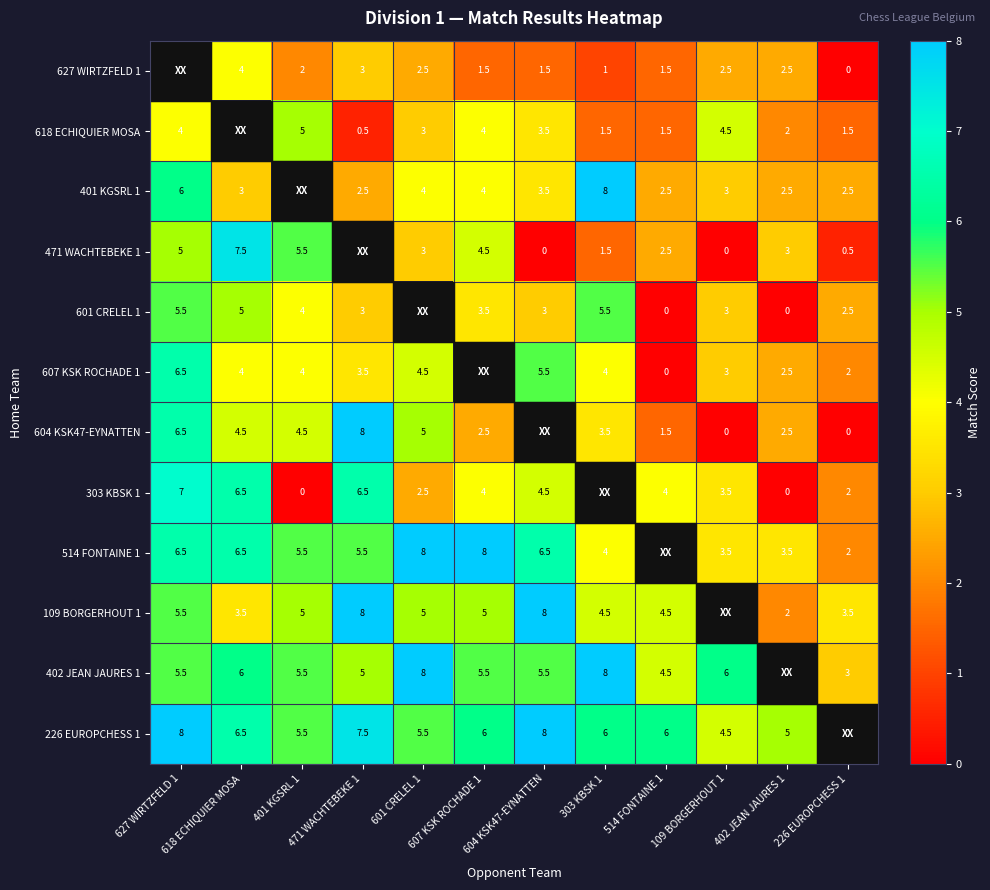

The value of 109 BORGERHOUT 1 at 401 KGSRL 1 is 5.0. True or false?

True